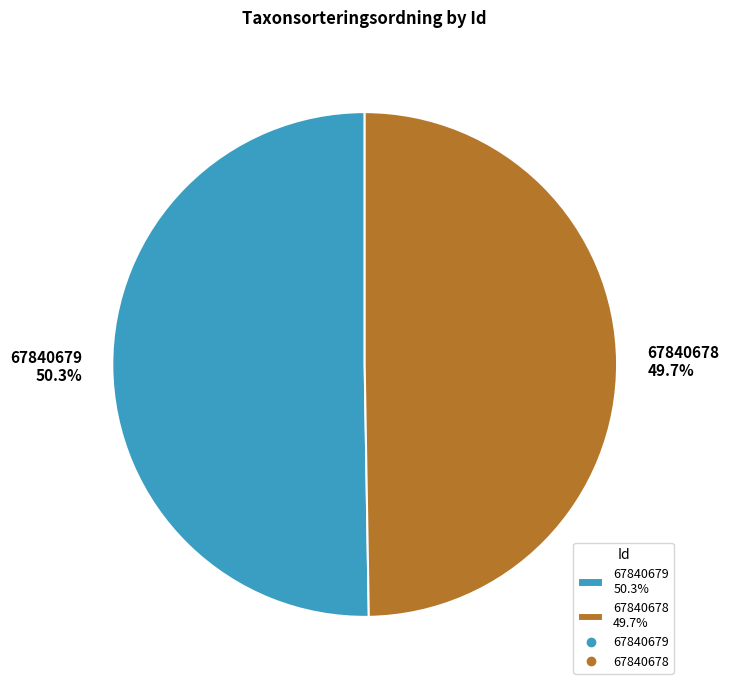

To the nearest percent, what is the difference between the 67840678 and 67840679 slice percentages?

1%